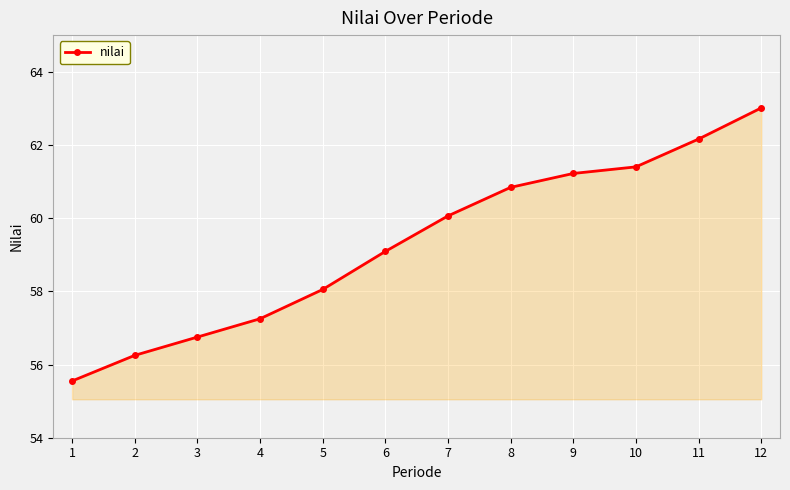

True or false: there are more than 0 points higher than both neighbors.

False